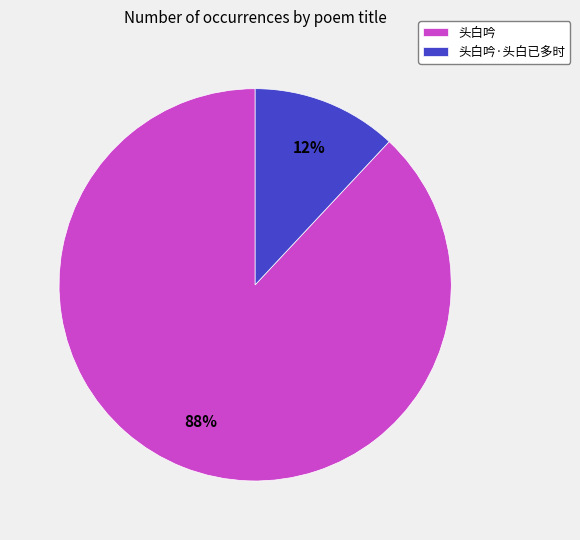

Count the number of slices in the pie.

2